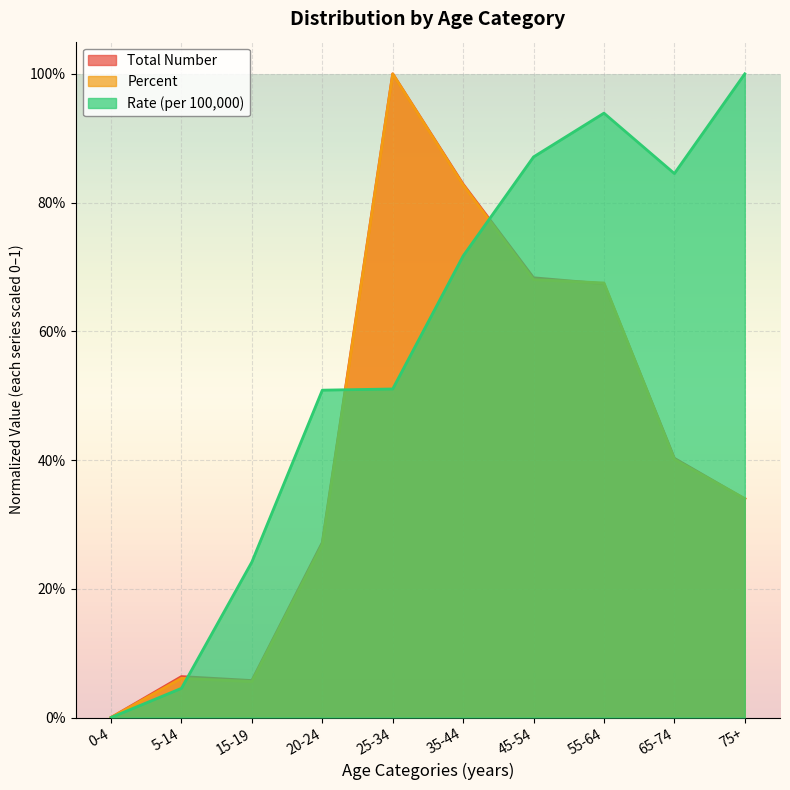

What are all the series names shown in the legend?

Total Number, Percent, Rate (per 100,000)